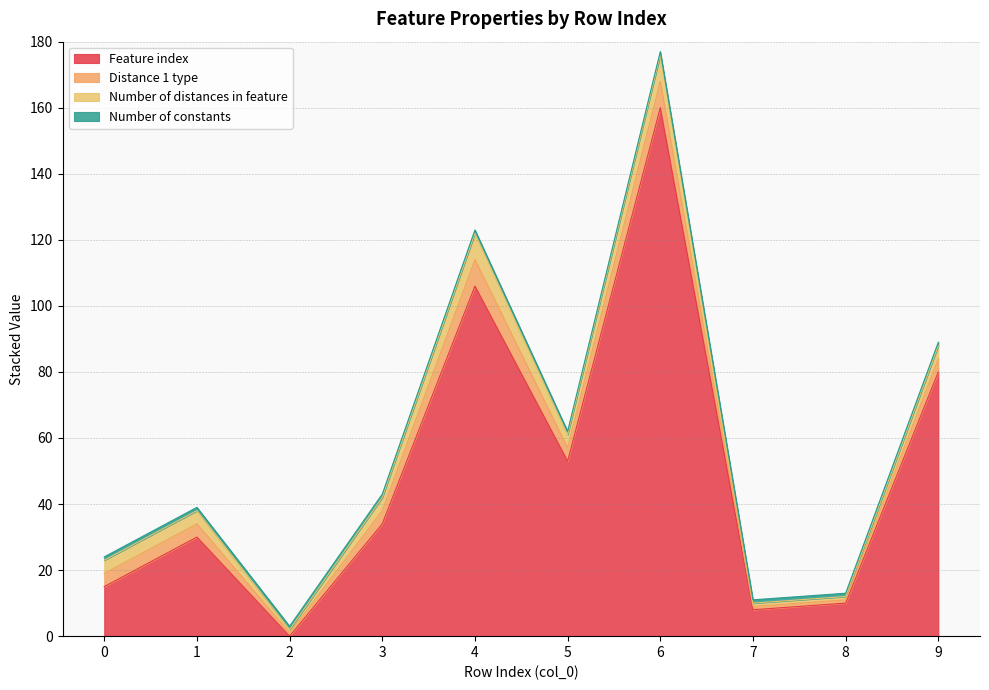

Which category has the lowest value across all series?

2